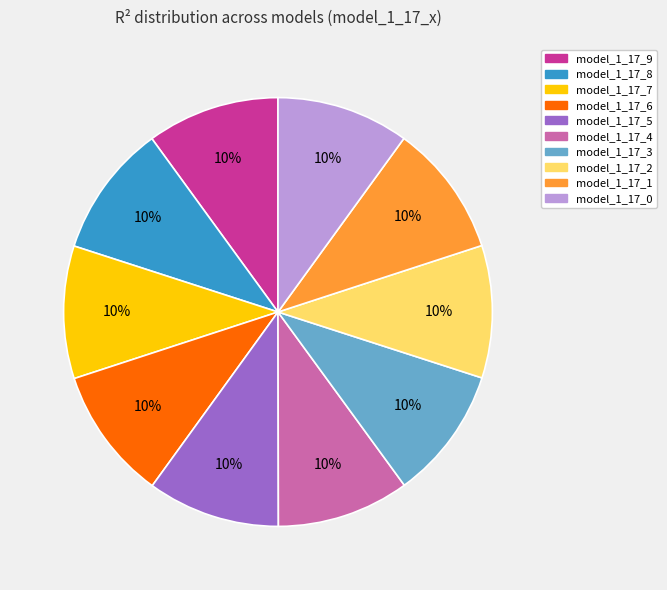

Is it true that model_1_17_7 is 10% of the pie?

True